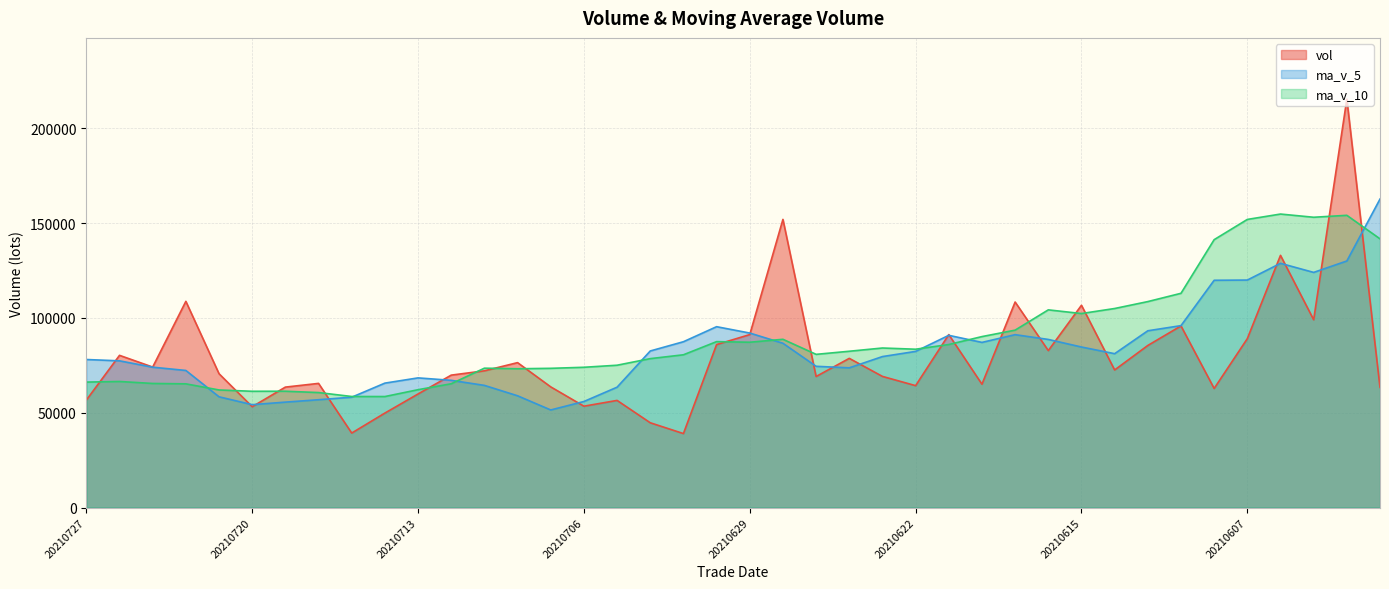

Rank the categories by vol value from lowest to highest.

20210701, 20210715, 20210702, 20210714, 20210720, 20210706, 20210705, 20210727, 20210713, 20210608, 20210601, 20210719, 20210707, 20210622, 20210618, 20210716, 20210625, 20210623, 20210712, 20210721, 20210709, 20210611, 20210723, 20210708, 20210624, 20210726, 20210616, 20210610, 20210630, 20210607, 20210629, 20210621, 20210609, 20210603, 20210615, 20210617, 20210722, 20210604, 20210628, 20210602